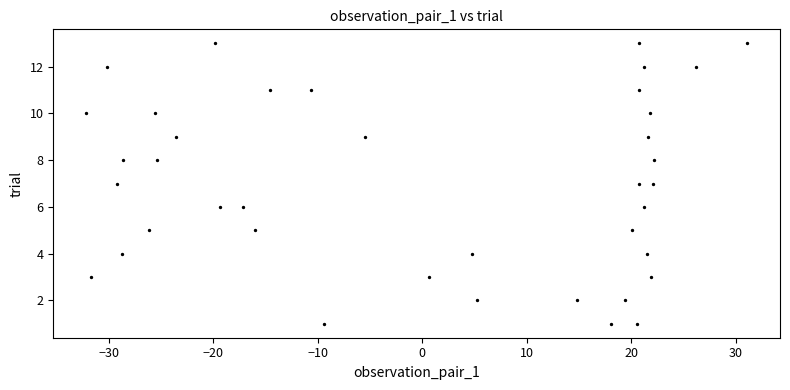

What is the range of Y values (max minus min)?

12